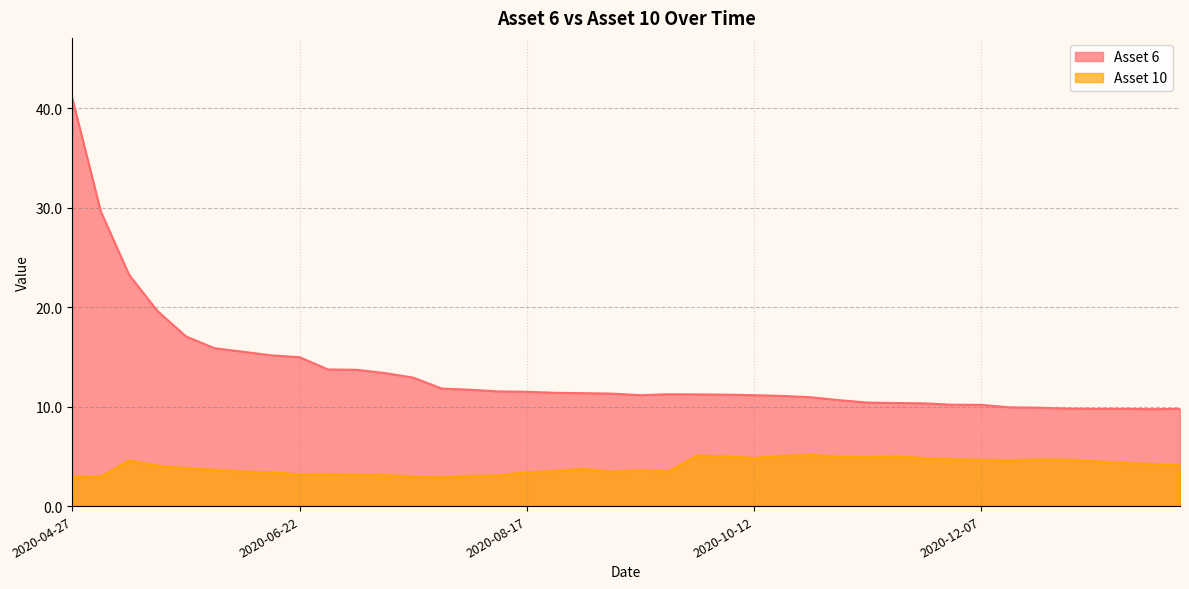

How many data points in Asset 6 are less than 11?

14